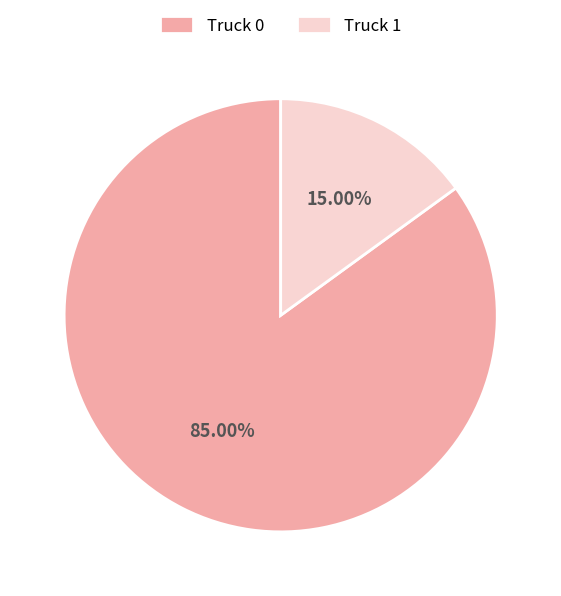

What is the majority slice?

Truck 0